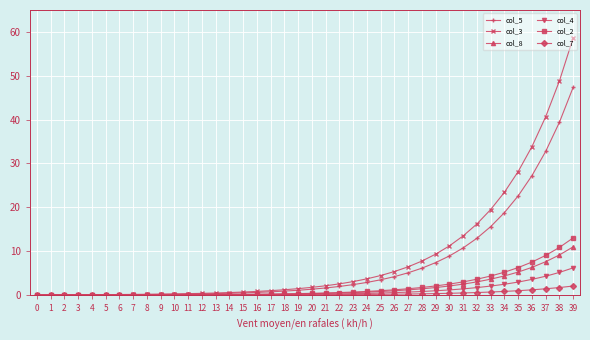

Is it true that col_3 equals 33.8 at 36?

True